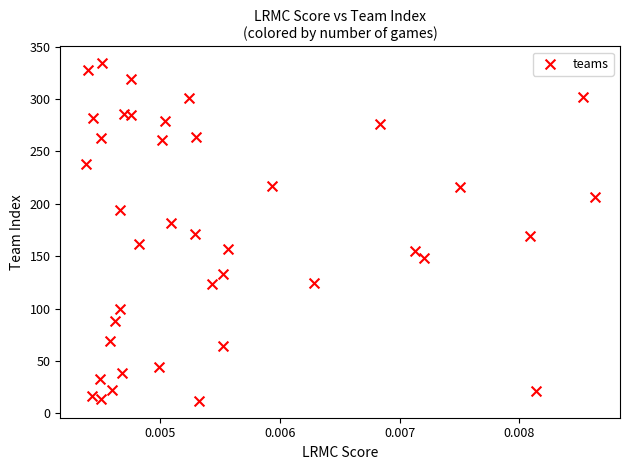

What is the range of Y values (max minus min)?

322